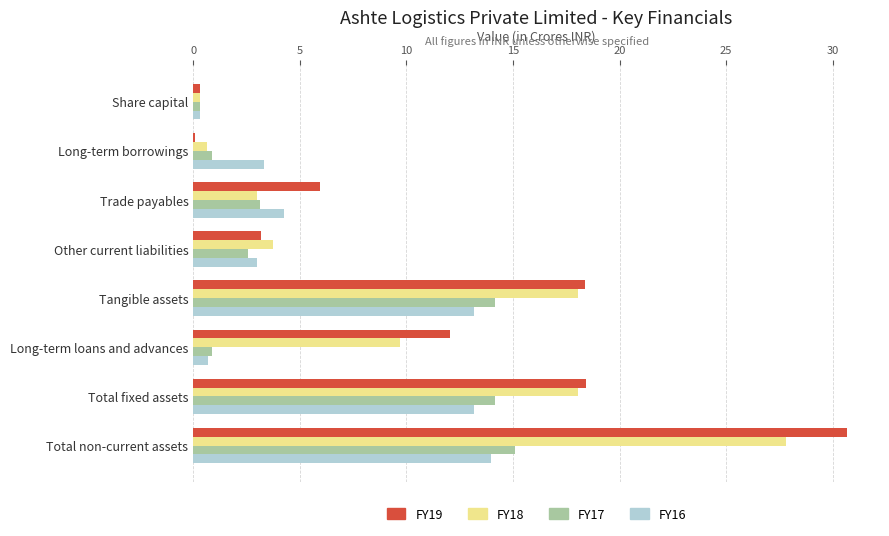

How many series are shown in this chart?

4